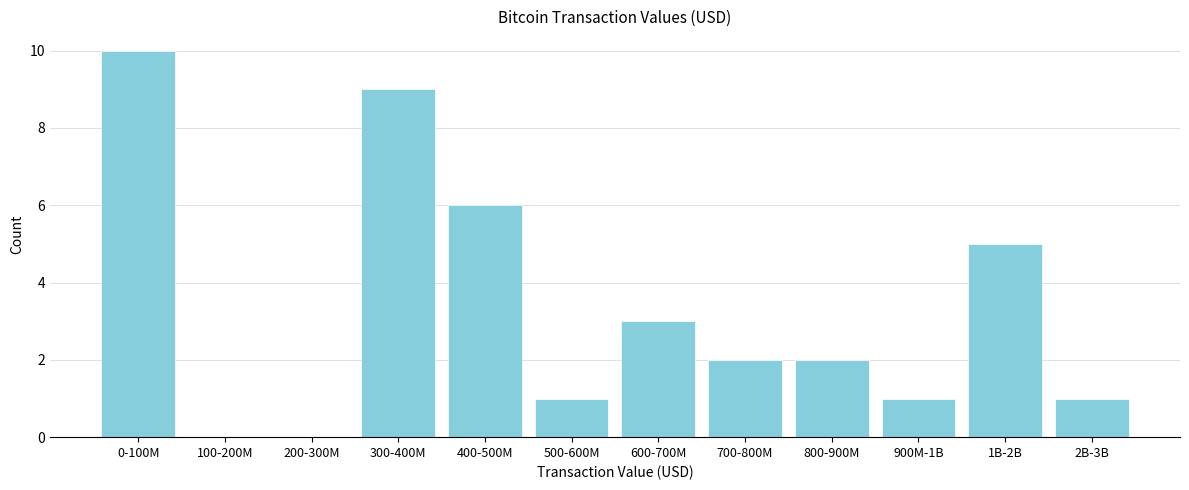

Reading left to right, what are all the values shown in this chart?

0-100M=10	100-200M=0	200-300M=0	300-400M=9	400-500M=6	500-600M=1	600-700M=3	700-800M=2	800-900M=2	900M-1B=1	1B-2B=5	2B-3B=1